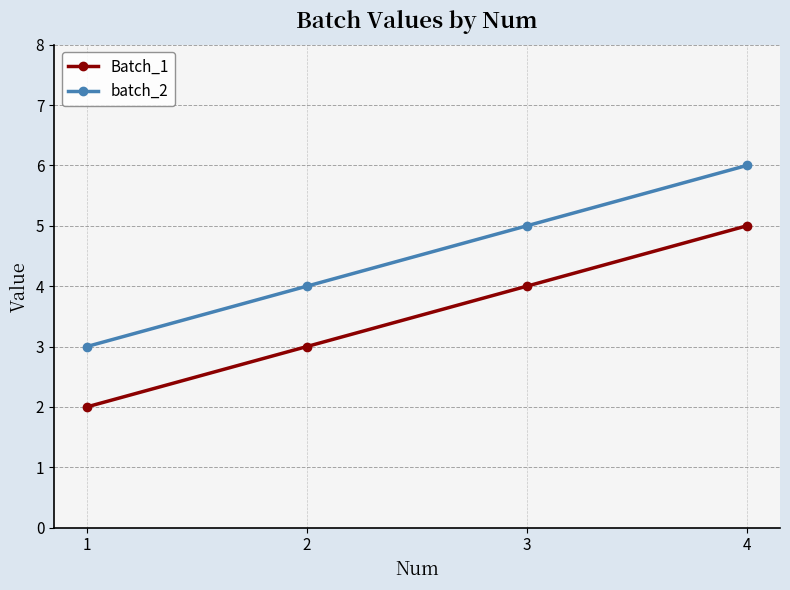

Rank the series by their average value, from lowest to highest.

Batch_1, batch_2